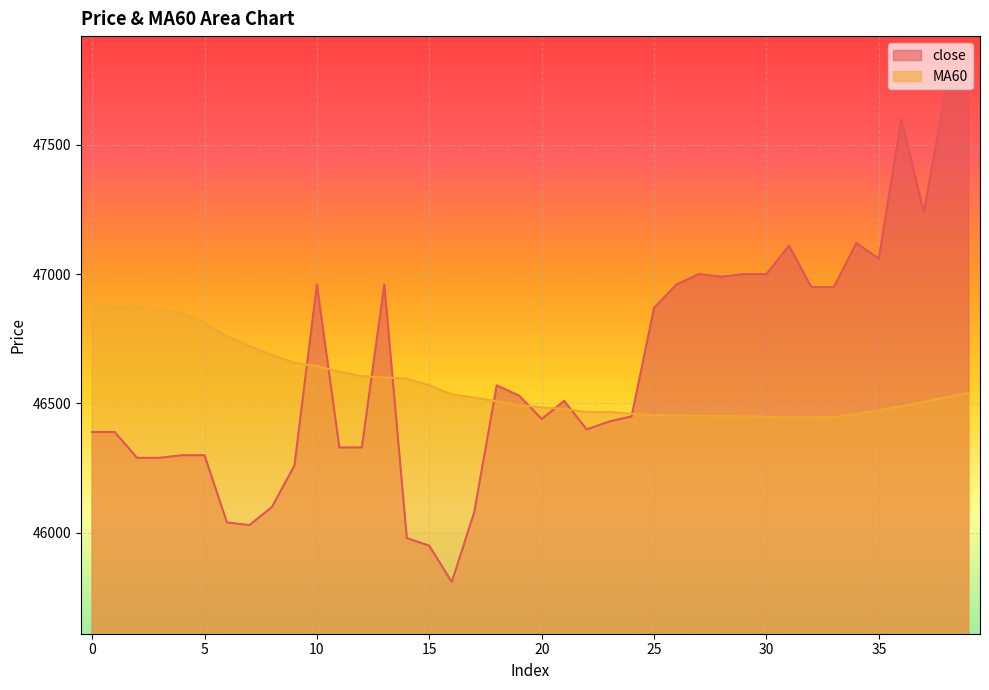

At which category is the sum across all series the highest?

39